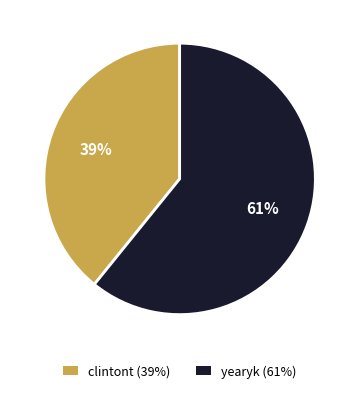

To the nearest percent, what is the difference between the yearyk and clintont slice percentages?

22%